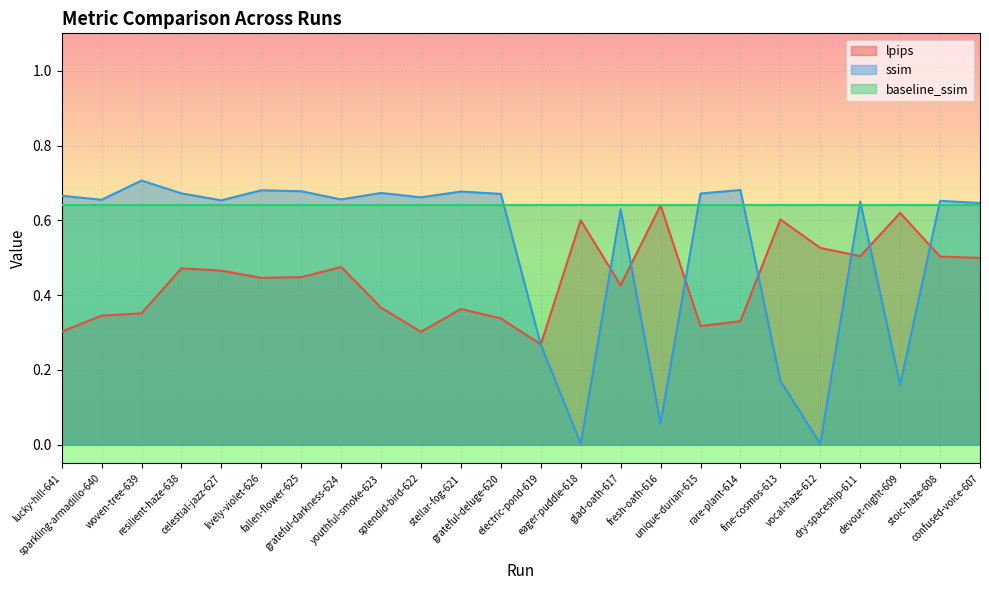

What is the difference between the maximum and minimum values in the lpips series?

0.4